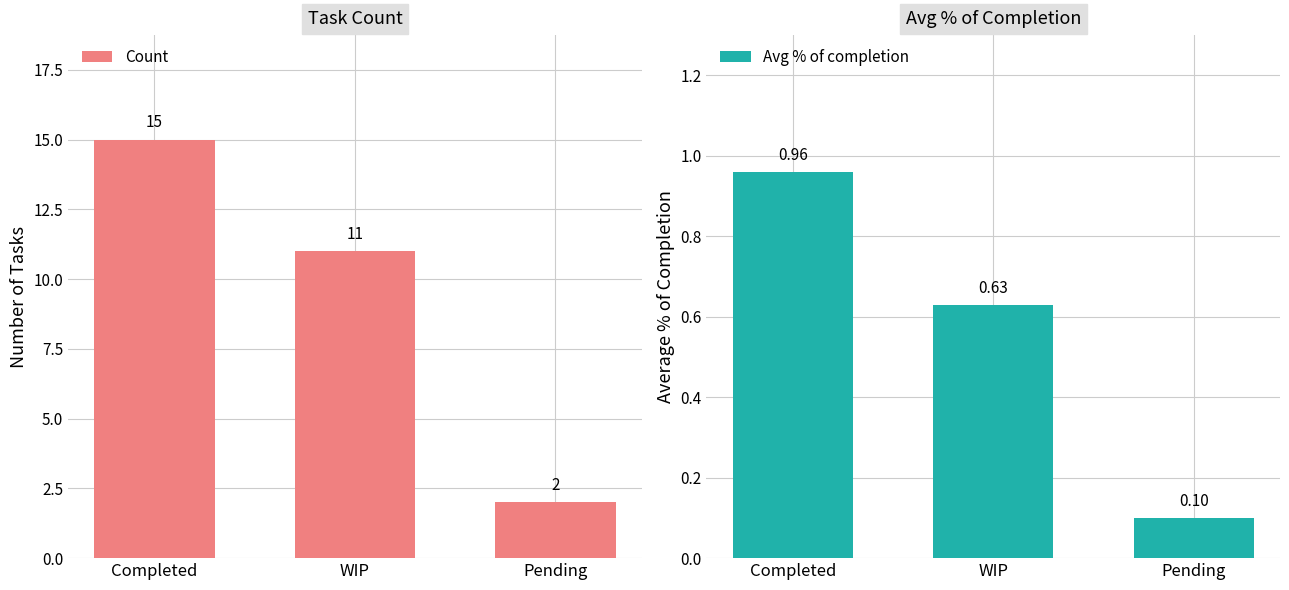

What is the label of the 2nd bar from the left?

WIP